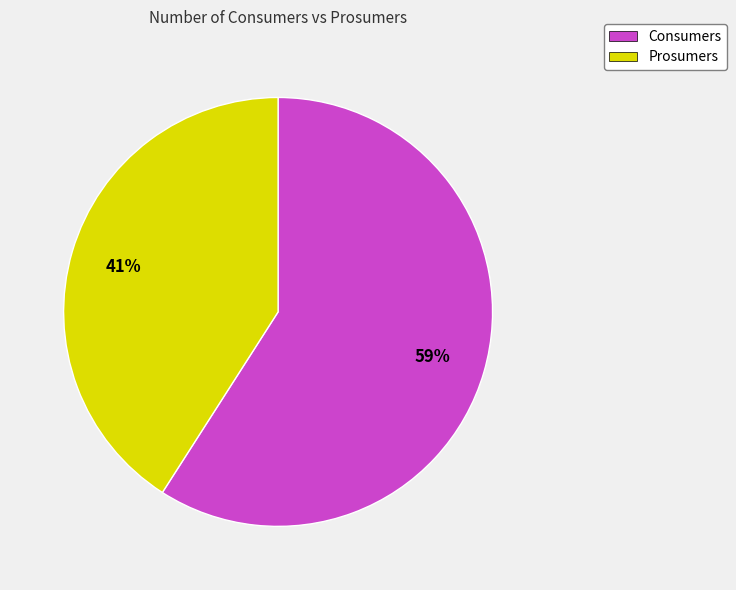

Which slice is the smallest?

Prosumers